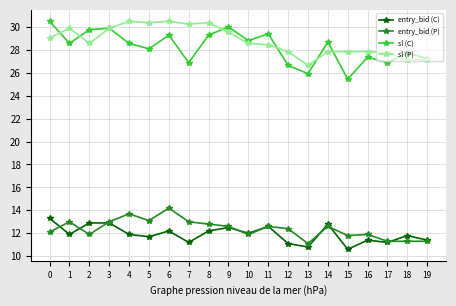

True or false: entry_bid (C) has a value of 7.9 at 4.

False